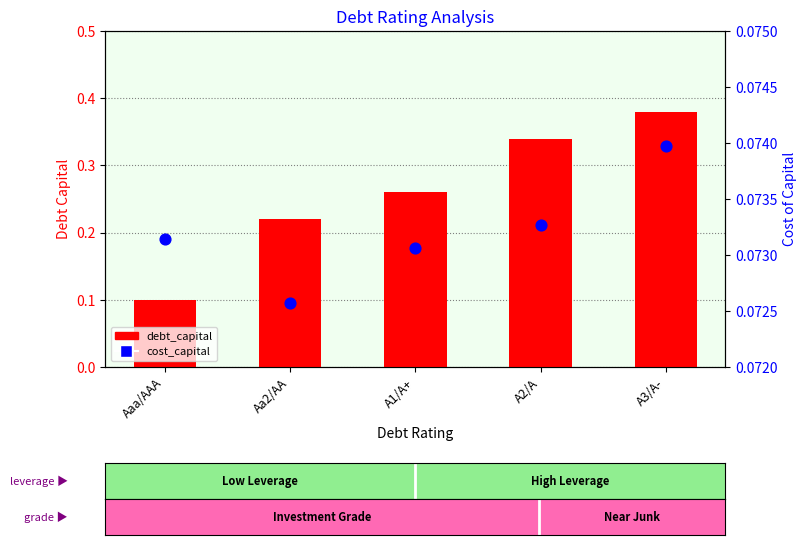

At how many categories does at least one series exceed 0?

5